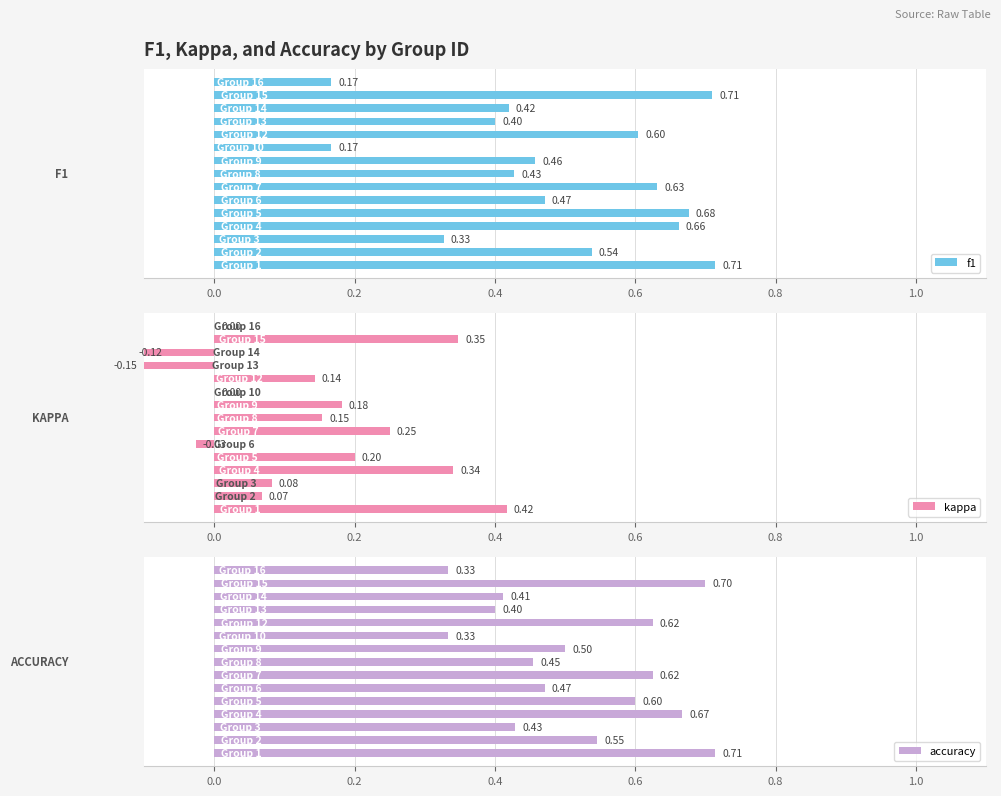

What is the highest value of the kappa series?

0.4